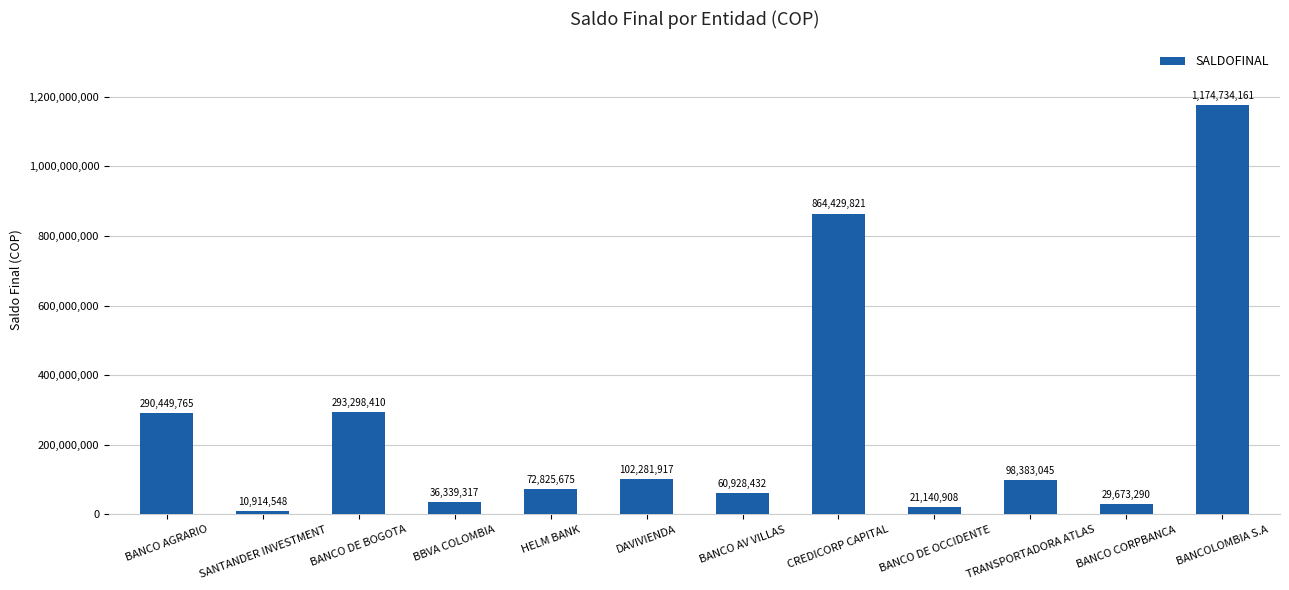

What is the greatest value displayed?

1174734161